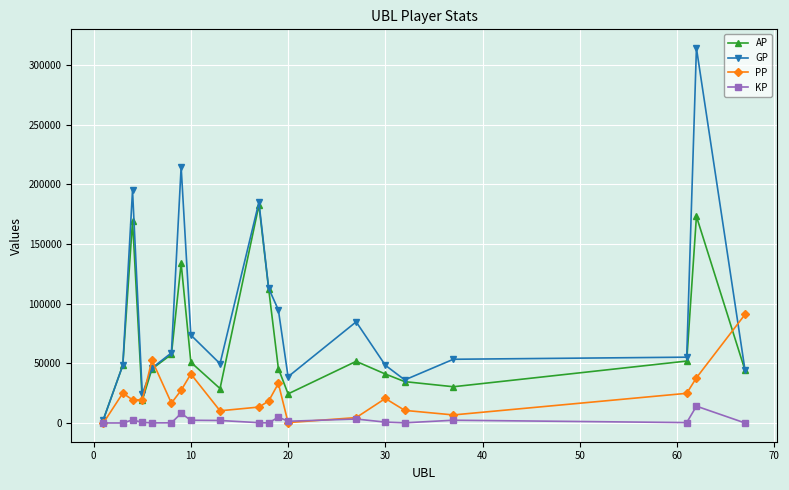

List the series in order of their overall mean, highest first.

GP, AP, PP, KP